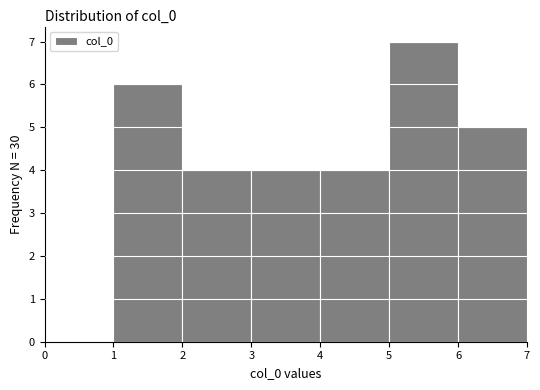

Reading left to right, list every bar in this chart as the range it spans on the x-axis followed by its height. The values are not printed on the chart, so give them approximately, as read against the axis.

0 to 1: 0
1 to 2: 6
2 to 3: 4
3 to 4: 4
4 to 5: 4
5 to 6: 7
6 to 7: 5